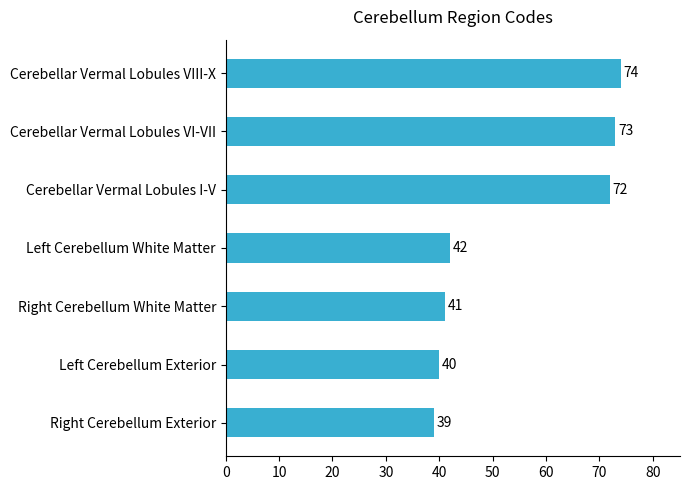

Does the chart contain any negative values?

No